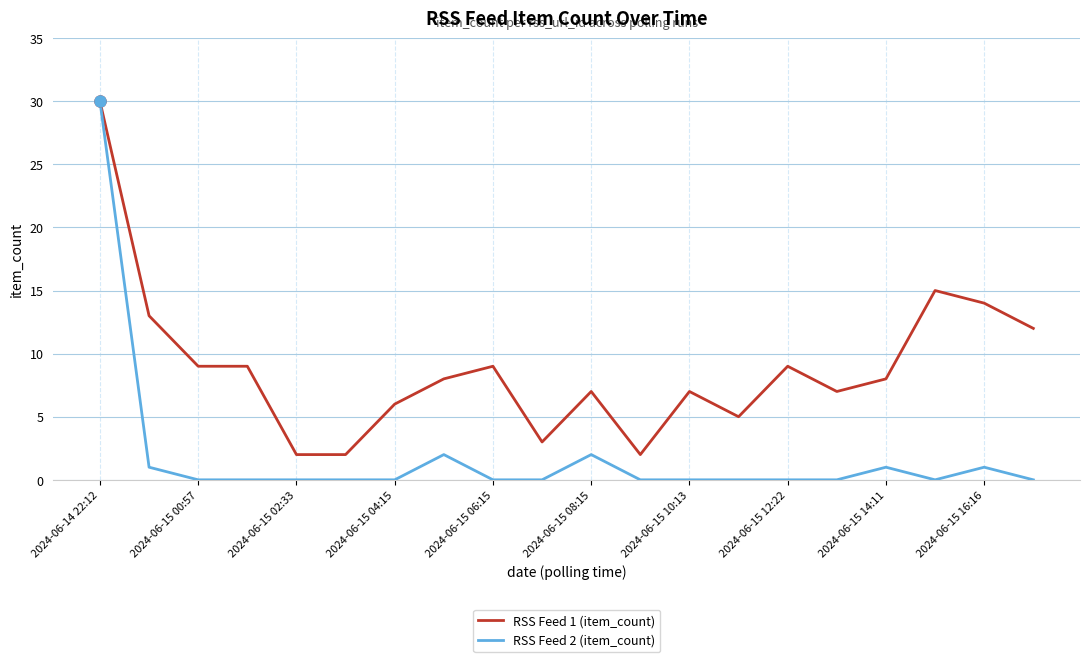

Rank the series by their average value, from highest to lowest.

RSS Feed 1 (item_count), RSS Feed 2 (item_count)